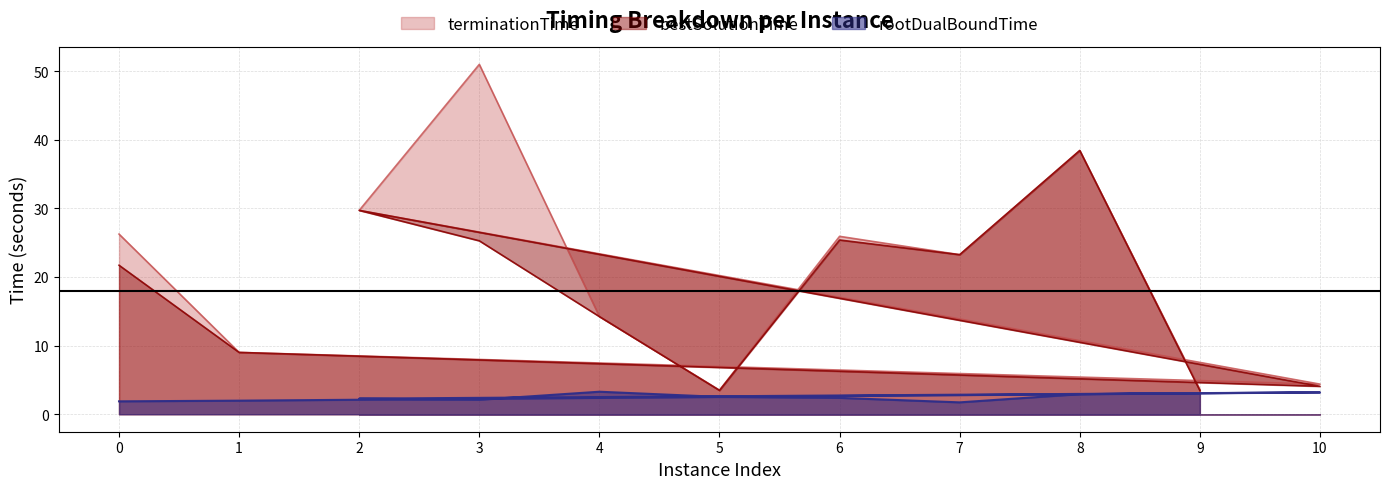

In bestSolutionTime, how many points are lower than both neighbors (excluding endpoints)?

3